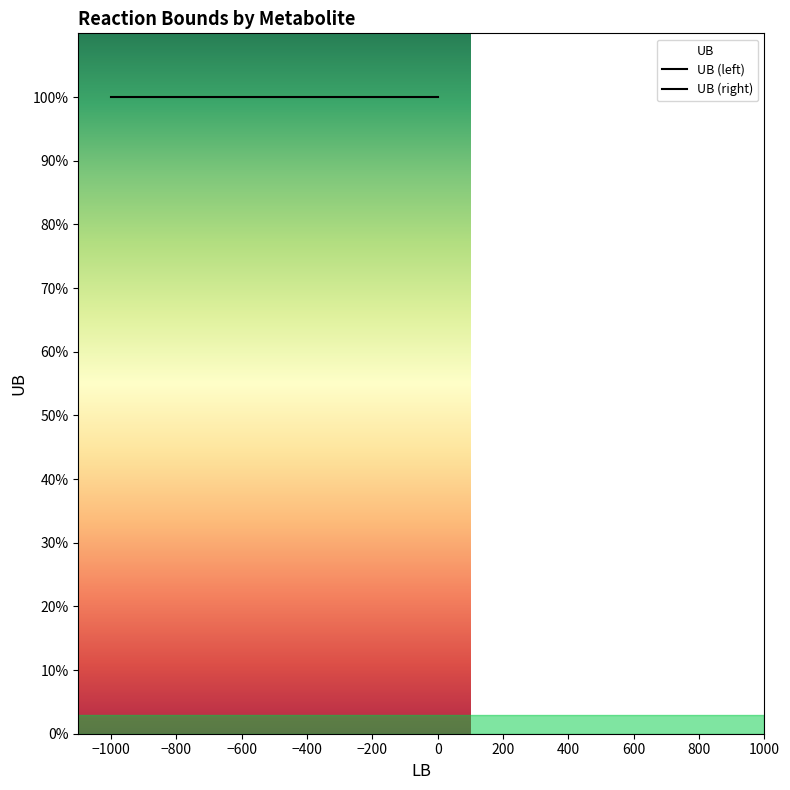

Reading right to left, list all the values displayed in this chart.

UB: 1000	1000	1000	1000	1000	1000	1000	1000	1000	1000	1000	1000	1000	1000	1000	1000	1000	1000	1000	1000
LB_values: -1000	-1000	-1000	-1000	-1000	-1000	-1000	-1000	-1000	0	-1000	0	0	0	0	0	0	0	0	-1000